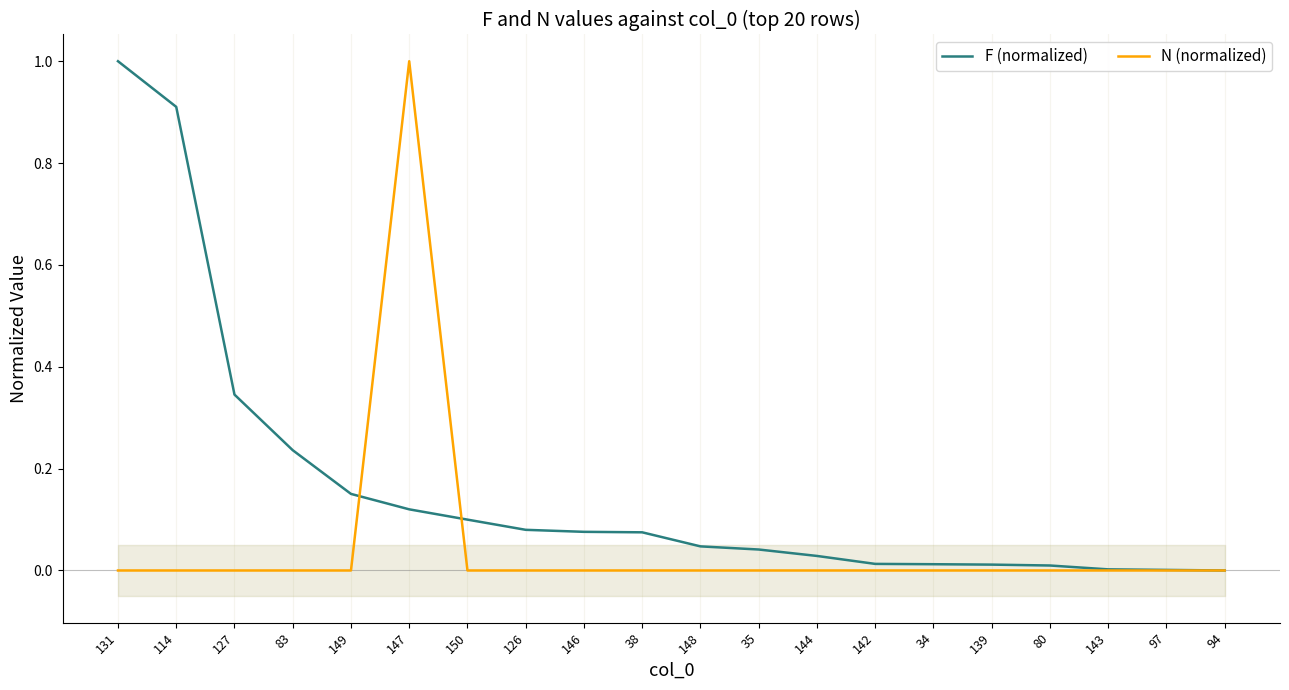

How many lines are shown in the chart?

2